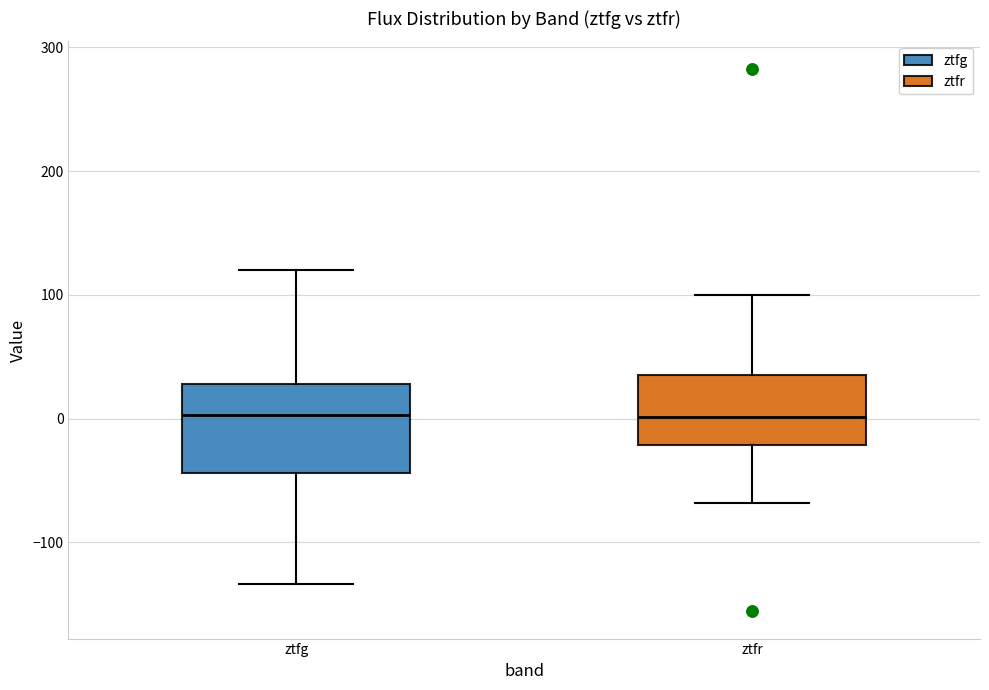

Where does the median line of the box for ztfg sit on the y-axis? The values are not printed on the chart, so give them approximately, as read against the axis.

0